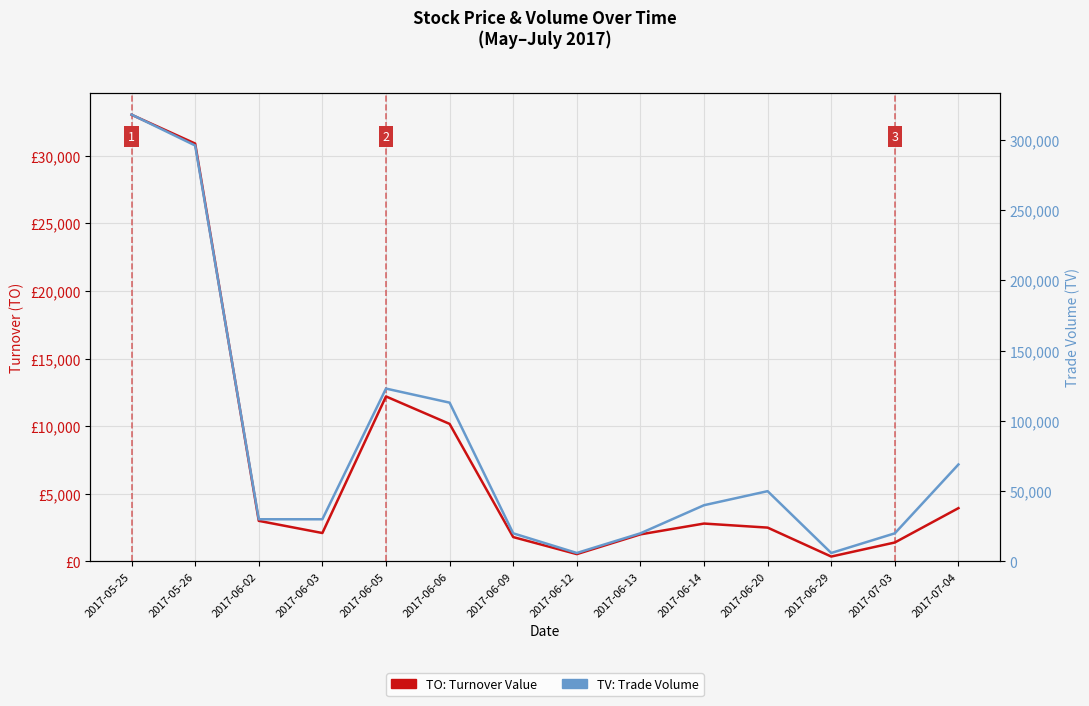

What is the label of the 14th point from the right?

2017-05-25